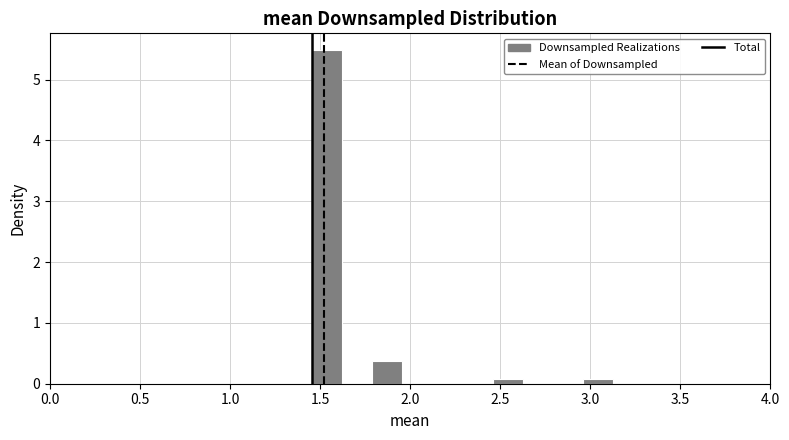

Read against the x-axis, roughly where is the centre of the tallest bar?

1.55